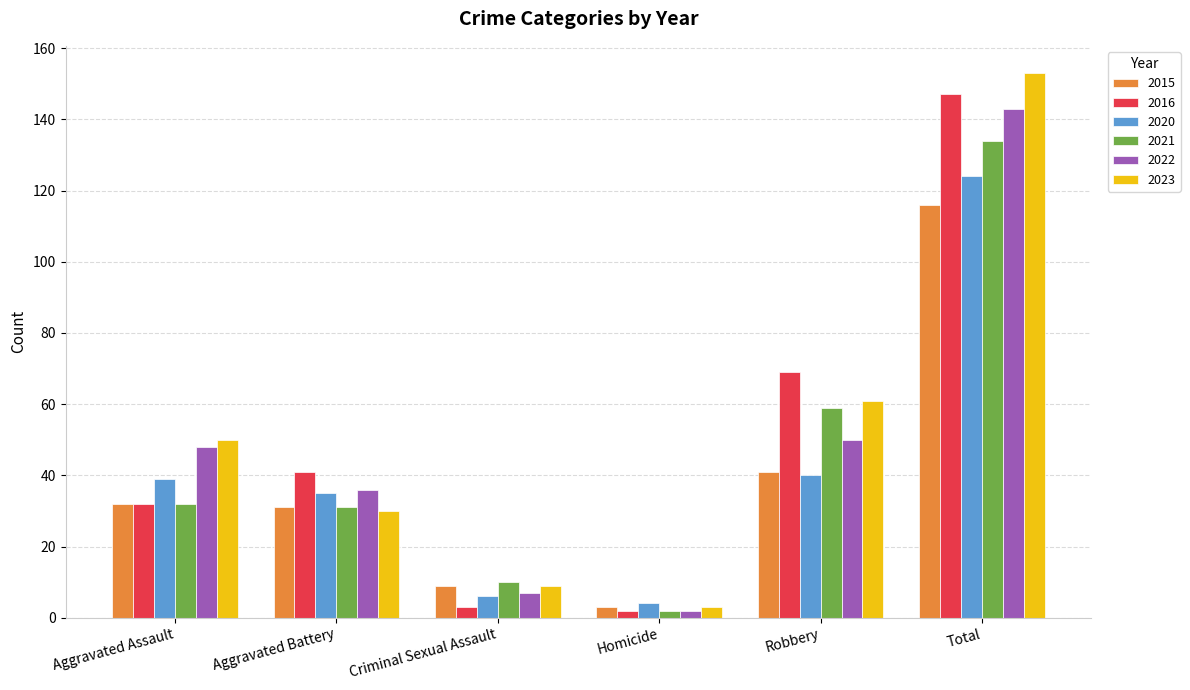

Reading right to left, what are all the values shown in this chart?

2015: 116	41	3	9	31	32
2016: 147	69	2	3	41	32
2020: 124	40	4	6	35	39
2021: 134	59	2	10	31	32
2022: 143	50	2	7	36	48
2023: 153	61	3	9	30	50